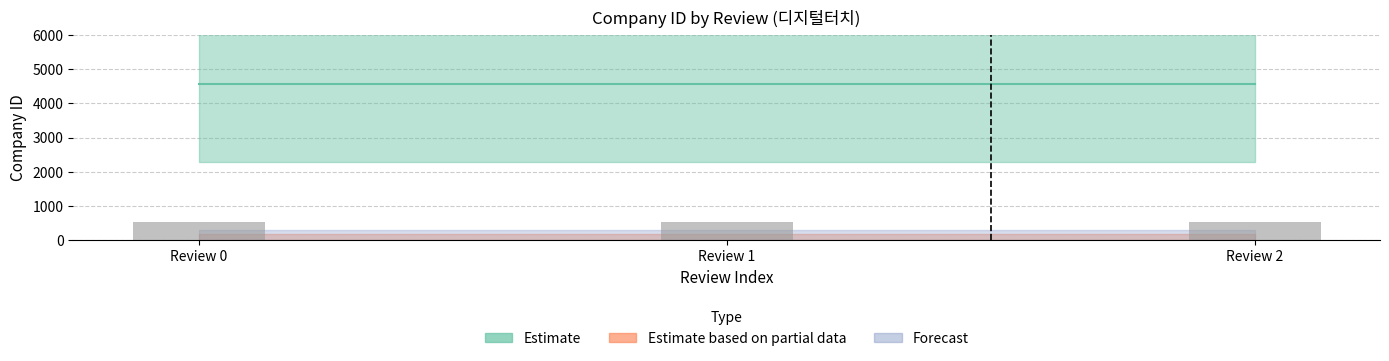

True or false: Estimate based on partial data has a value of 0 at Review 1.

True